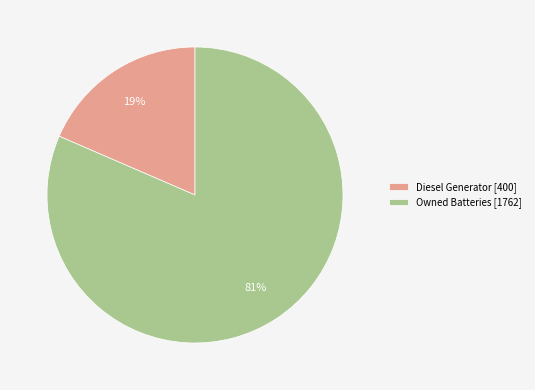

True or false: Owned Batteries [1762] accounts for 75% of the total.

False